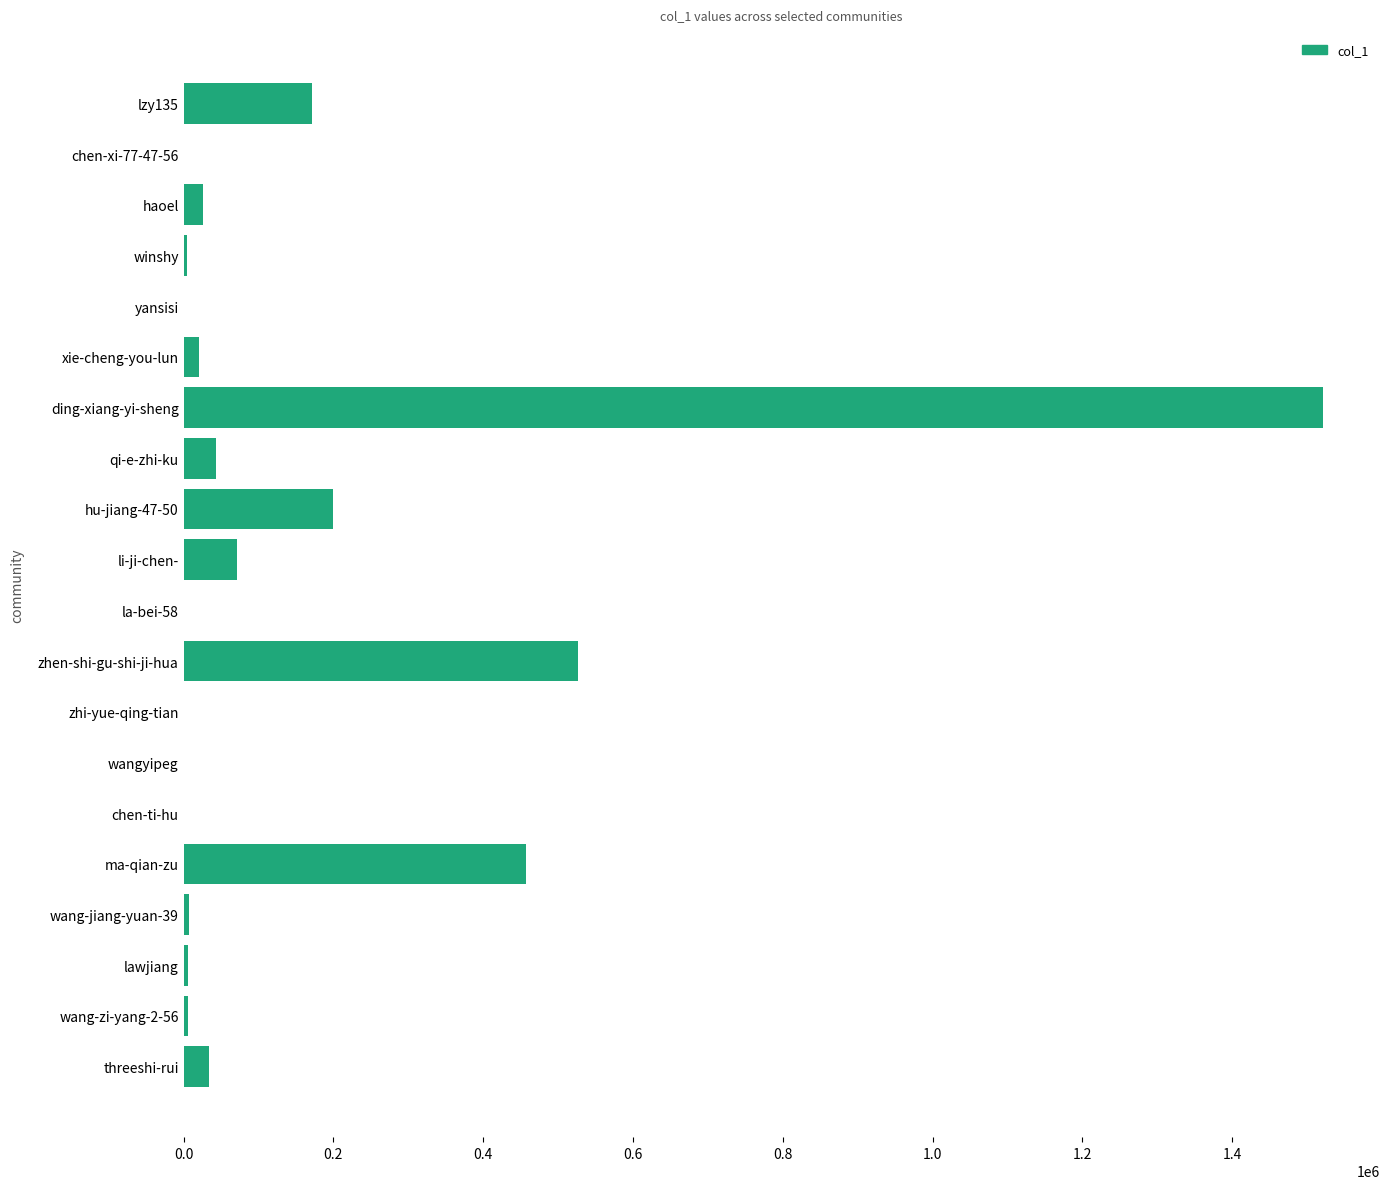

What is the maximum value shown in the chart?

1521165